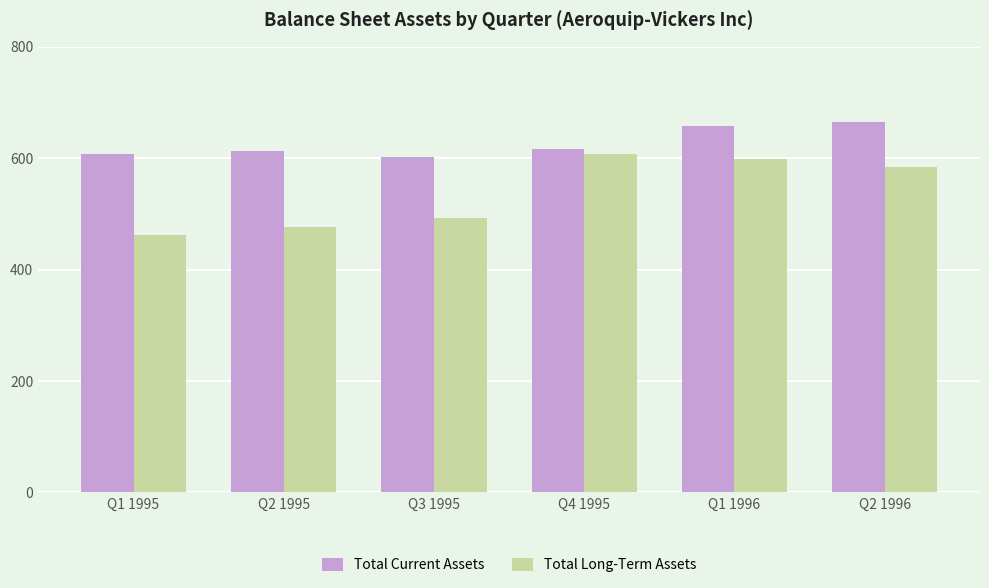

Is it true that Total Current Assets equals 657.0 at Q1 1996?

True